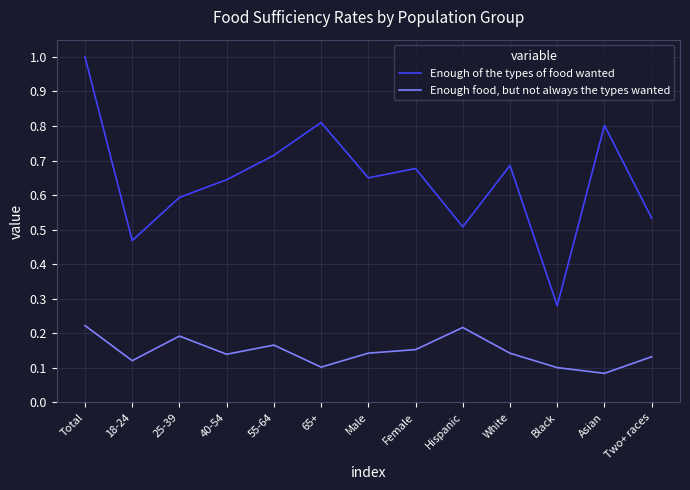

The value of Enough of the types of food wanted at 65+ is 0.3. True or false?

False